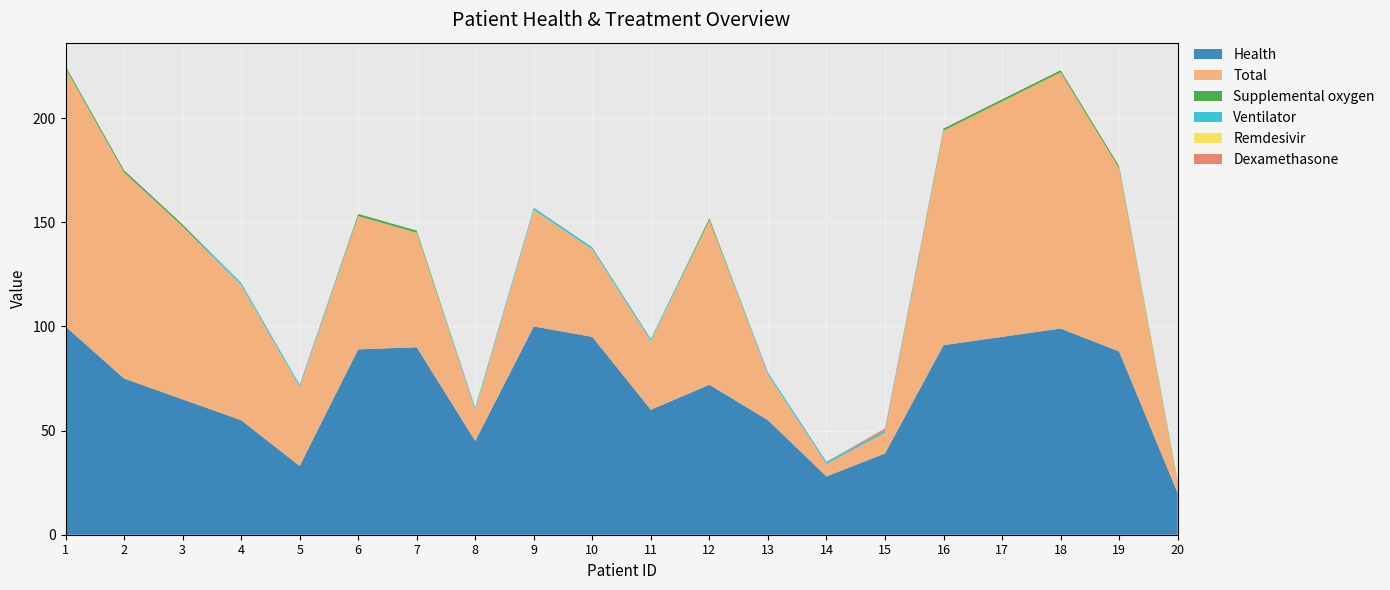

Reading left to right, what are all the values shown in this chart?

Health: 100	75	65	55	33	89	90	45	100	95	60	72	55	28	39	91	95	99	88	20
Total: 124	99	83	65	38	64	55	15	56	42	33	79	22	6	10	103	113	123	88	5
Ventilator: 0	0	0	1	1	0	0	1	1	1	1	0	1	1	1	0	0	0	0	1
Remdesivir: 0	0	0	0	0	0	0	0	0	0	0	0	0	0	0	0	0	0	0	1
Dexamethasone: 0	0	0	0	0	0	0	0	0	0	0	0	0	0	1	0	0	0	0	0
Supplemental oxygen: 1	1	1	0	0	1	1	0	0	0	0	1	0	0	0	1	1	1	1	0